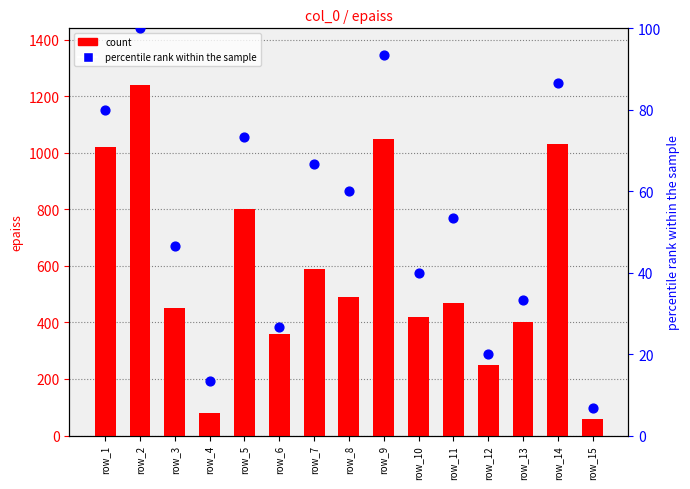

At how many categories does at least one series exceed 810?

4